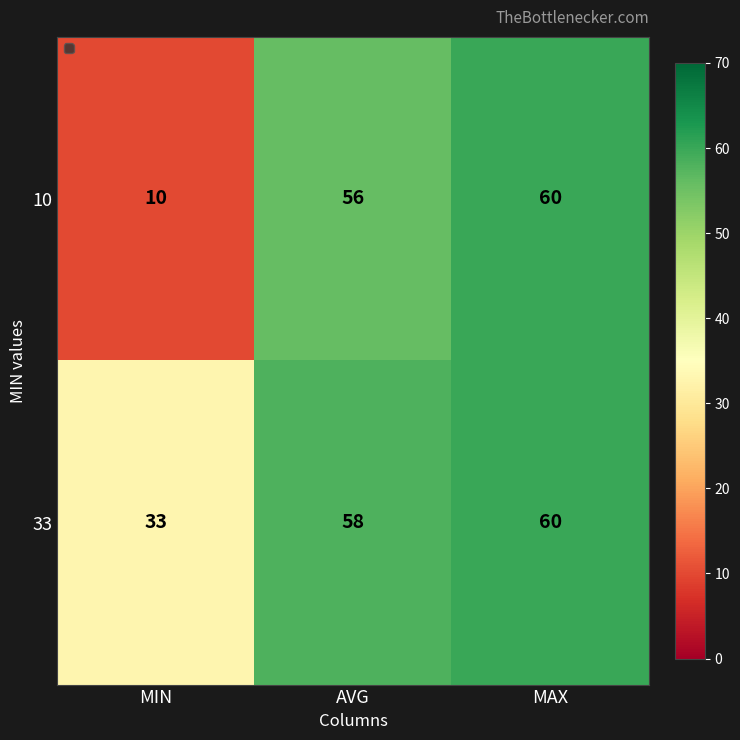

Reading left to right, what are all the values shown in this chart?

10: 10	56	60
33: 33	58	60